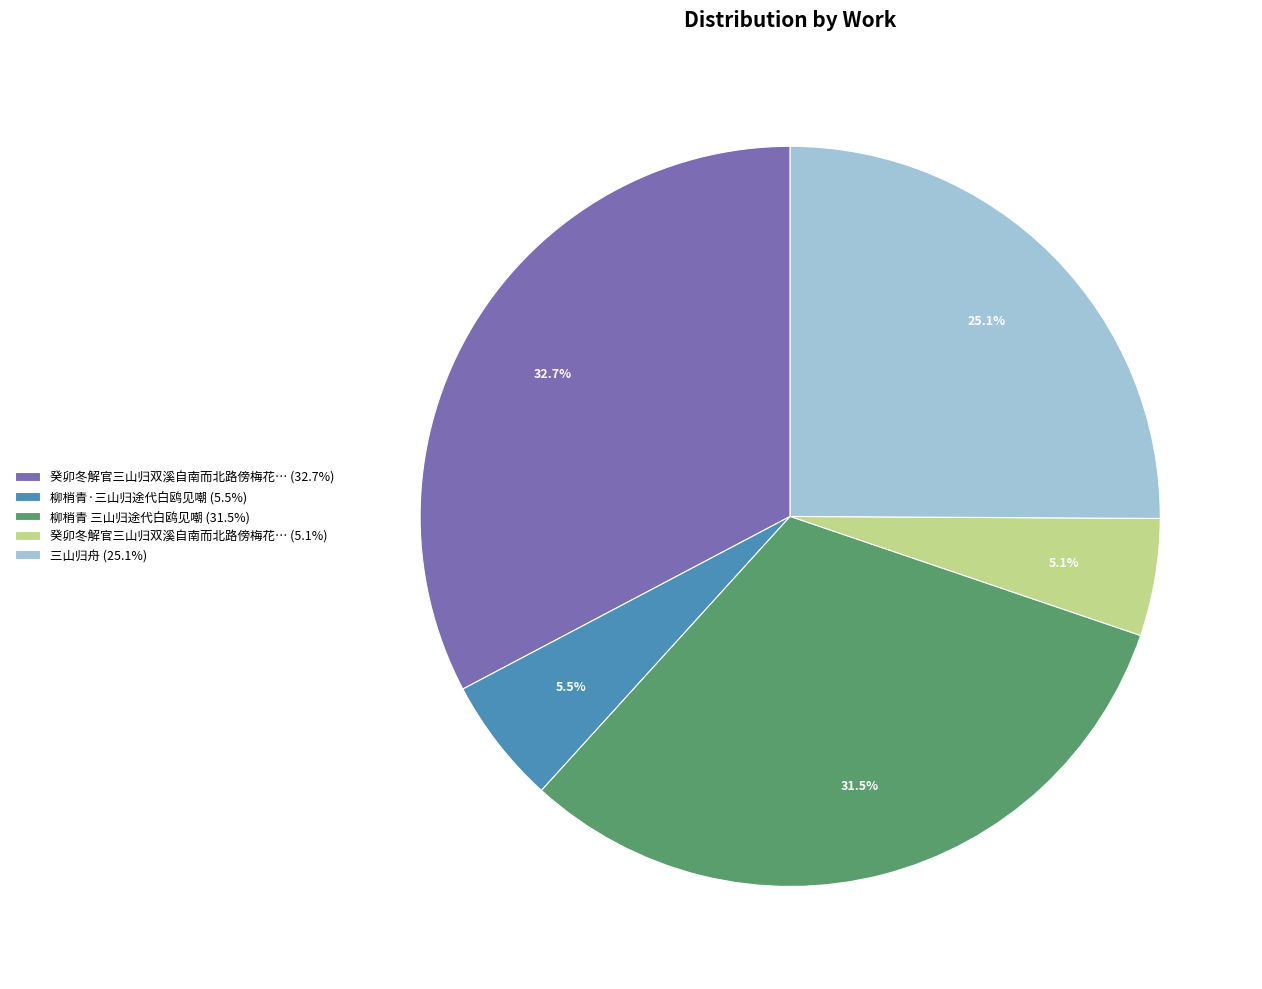

What is the ratio of the value at 柳梢青 三山归途代白鸥见嘲 (31.5%) to the value at 三山归舟 (25.1%)?

1.3